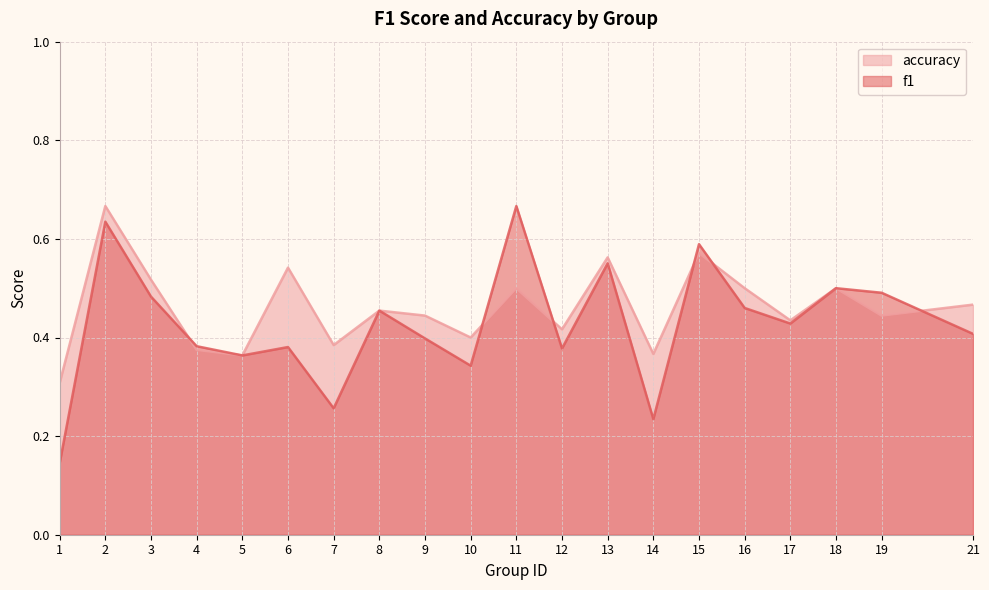

Count the number of categories in the chart.

20